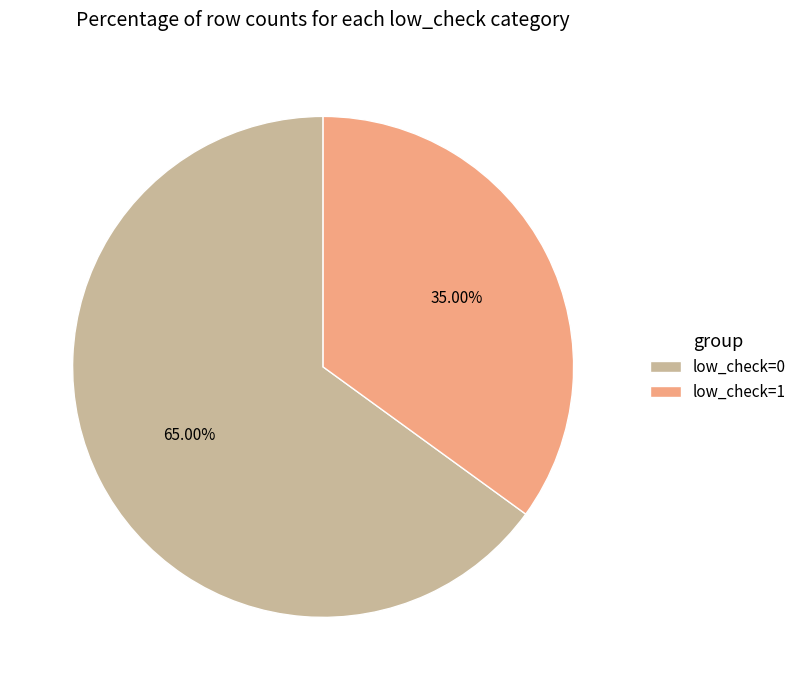

Does low_check=1 account for over 50% of the chart?

No